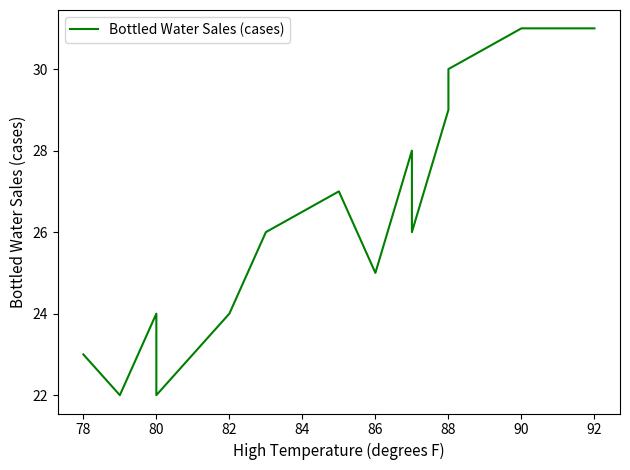

Does the chart have visible grid lines?

No